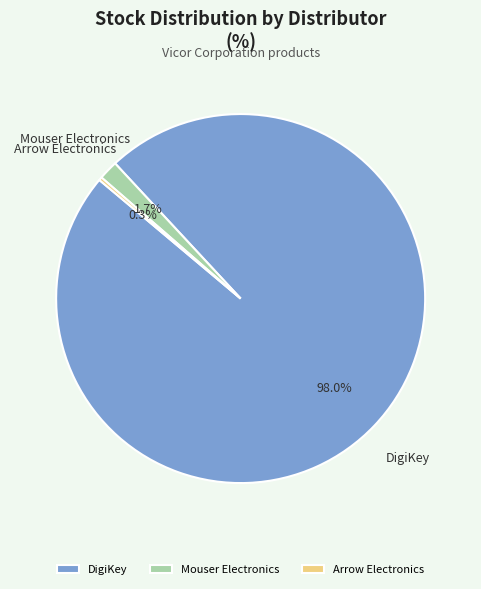

Which slice is the smallest?

Arrow Electronics